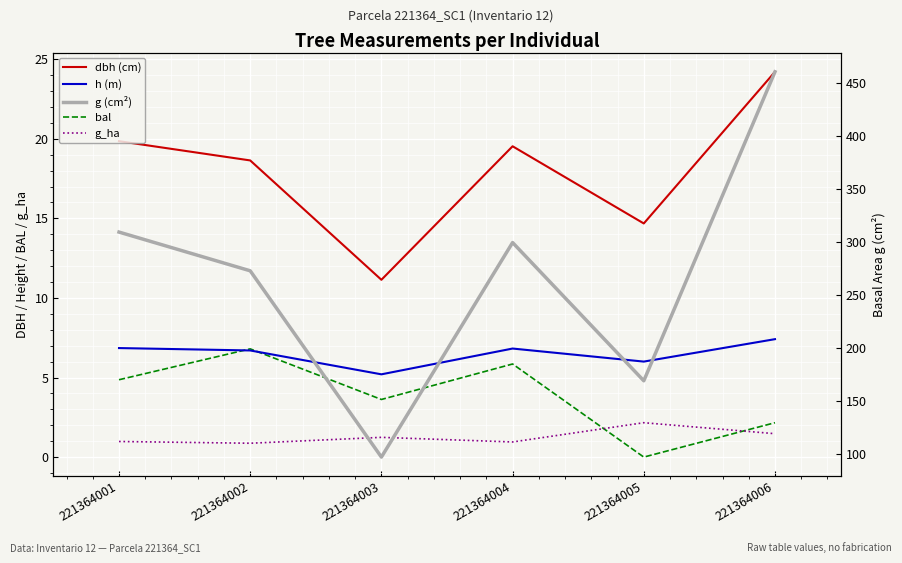

What is the difference between the highest and lowest values at 221364006?

458.9